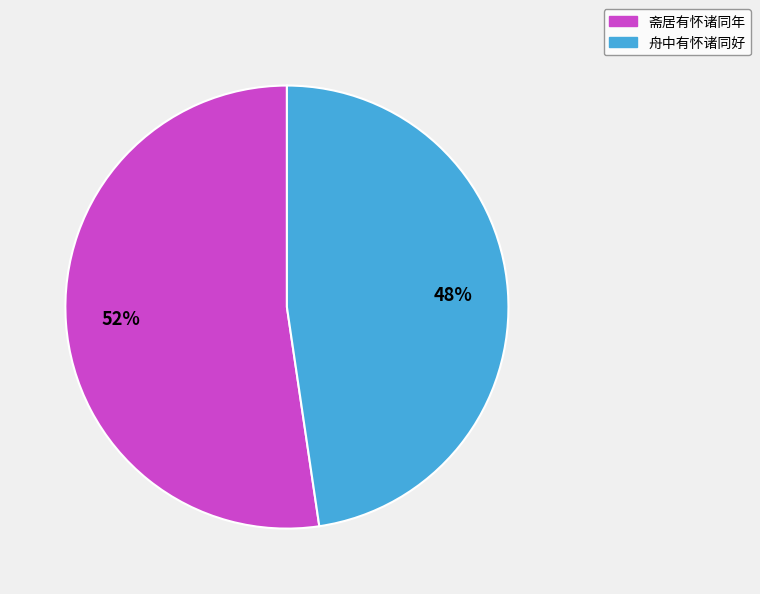

Which category has the smallest portion of the pie?

舟中有怀诸同好